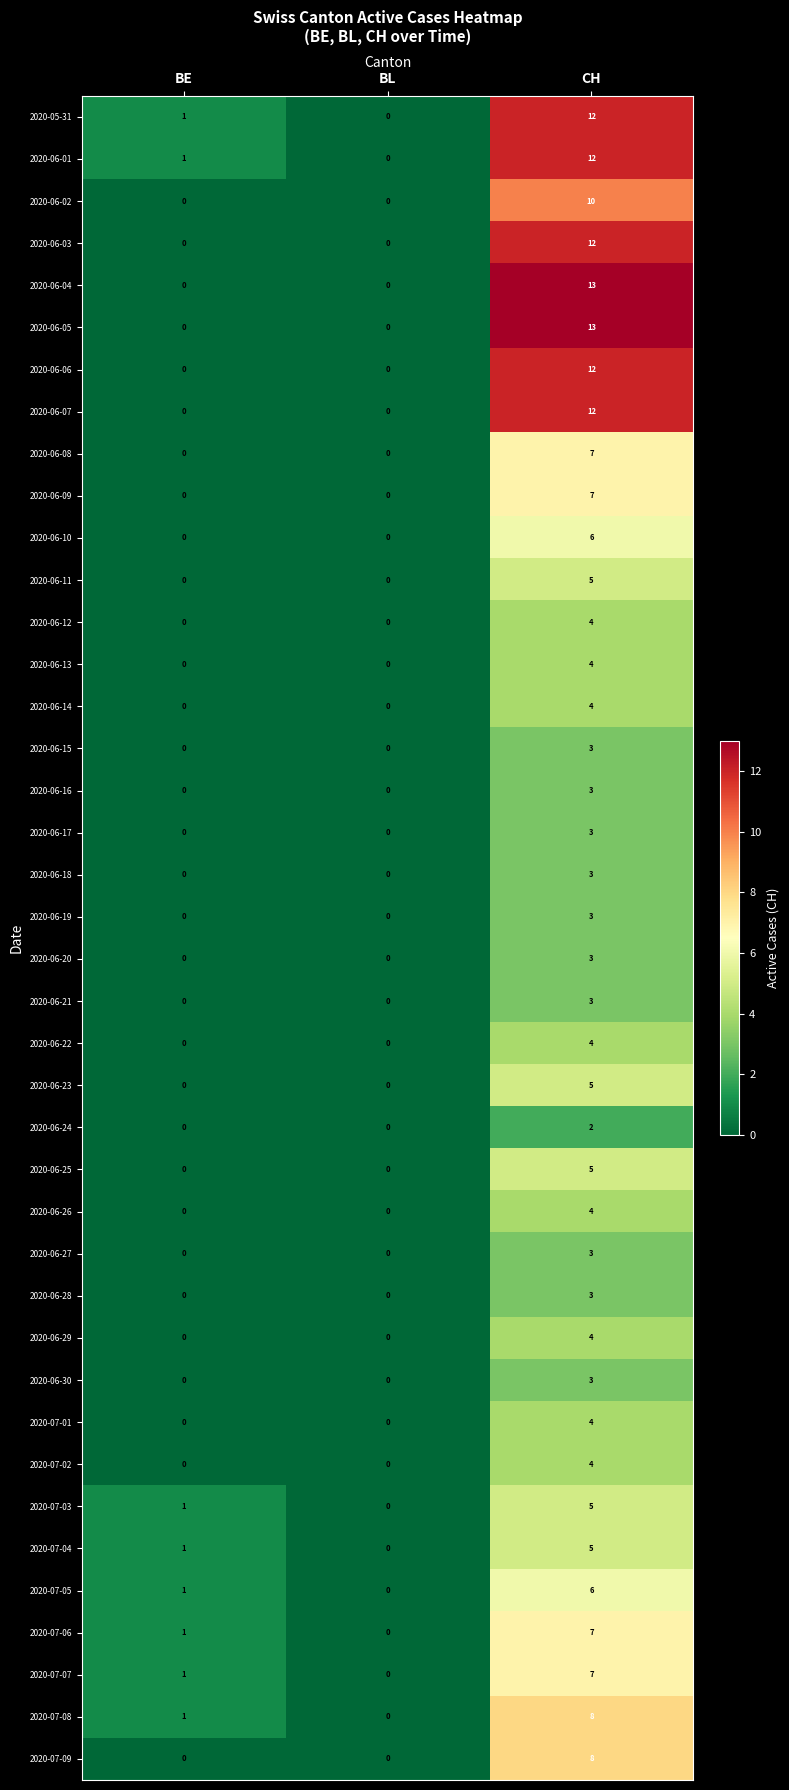

The value of 2020-06-11 at BL is 0. True or false?

True